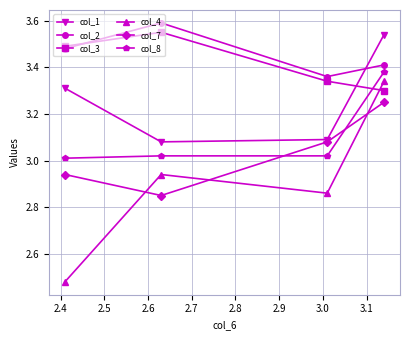

True or false: col_8 and col_1 cross at least once.

False